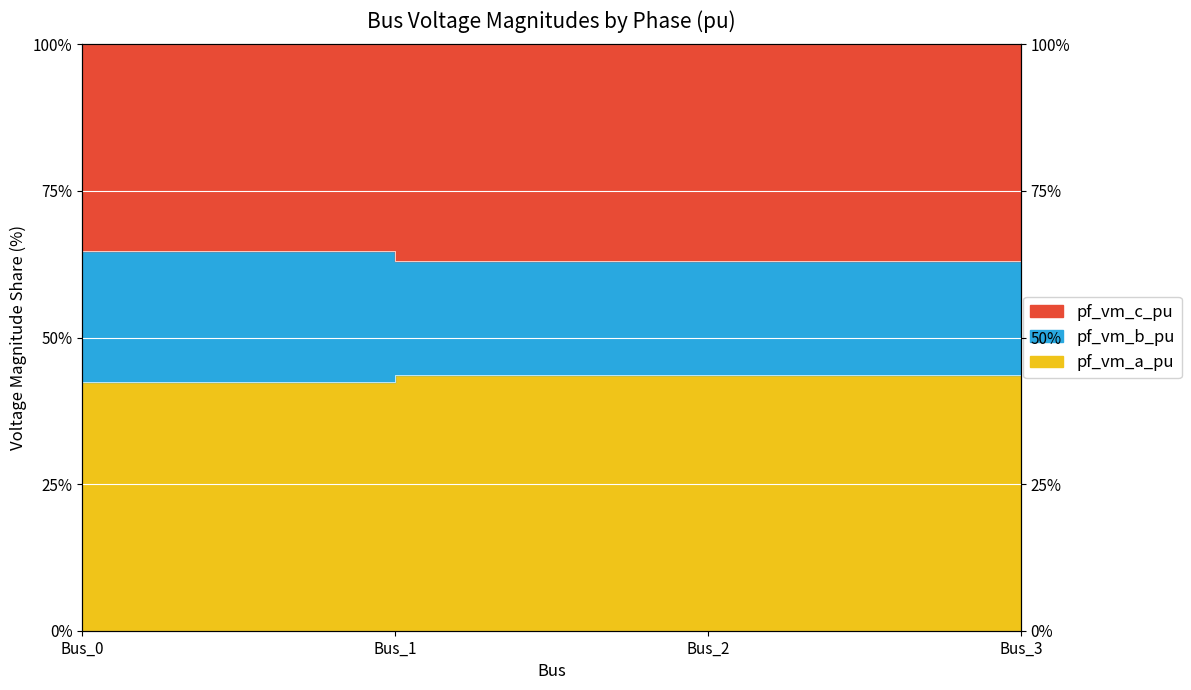

True or false: pf_vm_b_pu and pf_vm_a_pu cross at least once.

False